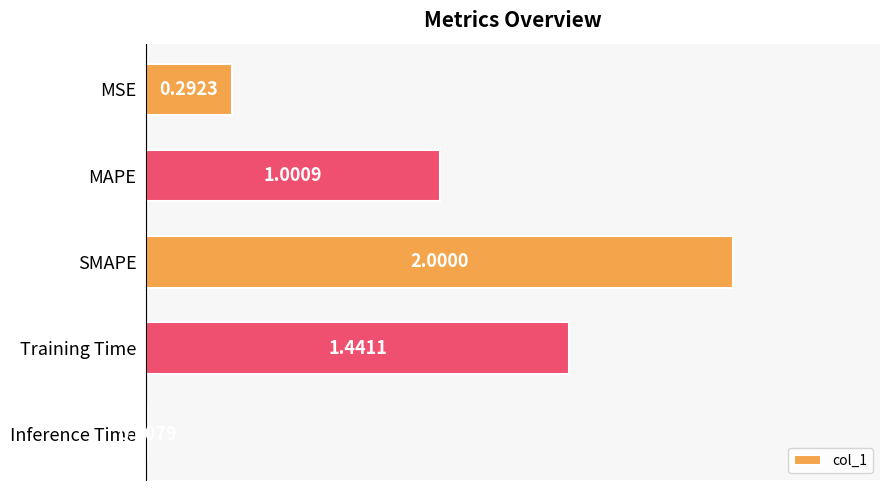

Which category has the highest value across all series?

SMAPE